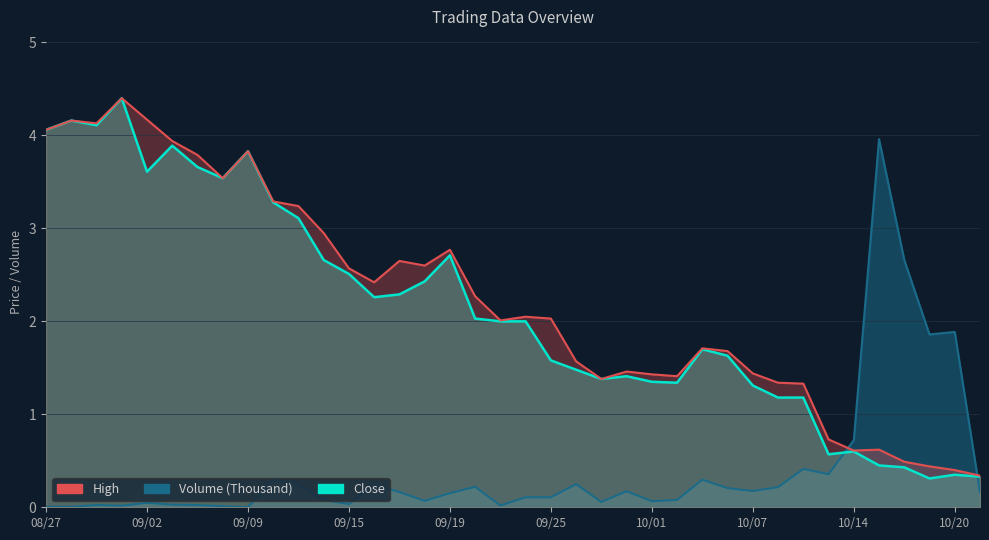

After their last crossing, which series has the higher values: Volume (Thousand) or High?

High